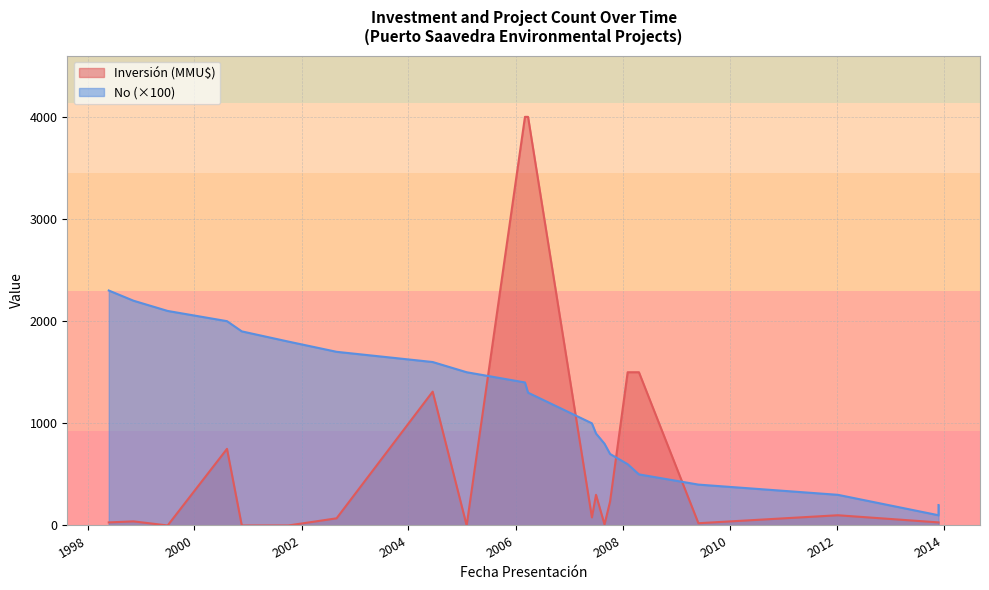

What is the value of the Inversión (MMU$) point at the 11th from the left?

4000